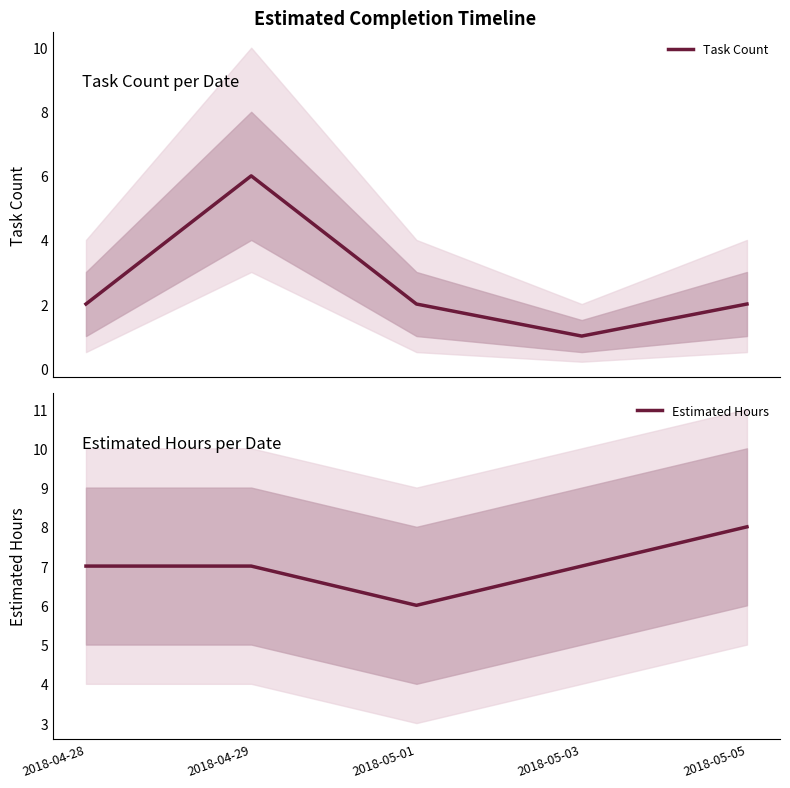

At how many categories does at least one series exceed 3?

5